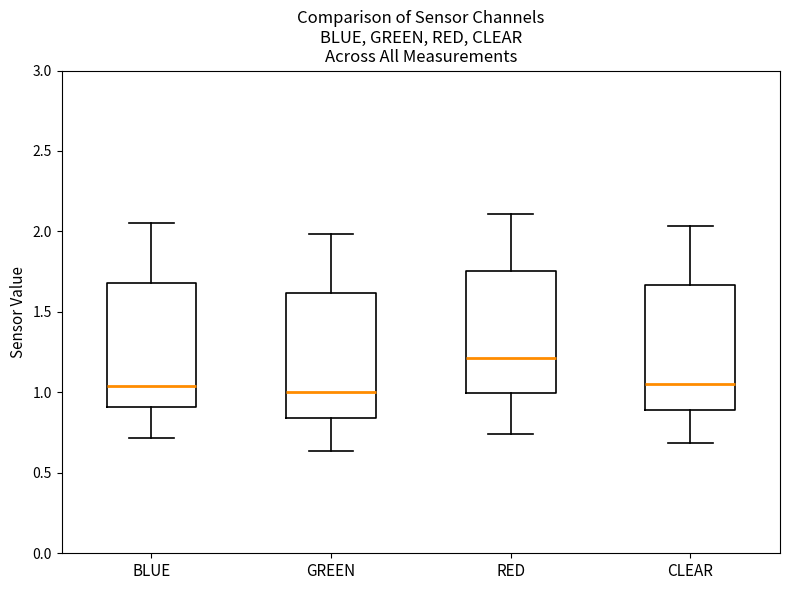

Reading left to right, read every box against the y-axis: the position of its median line, the range the box covers, and the ends of its whiskers. The values are not printed on the chart, so give them approximately, as read against the axis.

BLUE: median 1.05, box 0.90 to 1.70, whiskers 0.70 to 2.05
GREEN: median 1.00, box 0.85 to 1.60, whiskers 0.65 to 2.00
RED: median 1.20, box 1.00 to 1.75, whiskers 0.75 to 2.10
CLEAR: median 1.05, box 0.90 to 1.65, whiskers 0.70 to 2.05